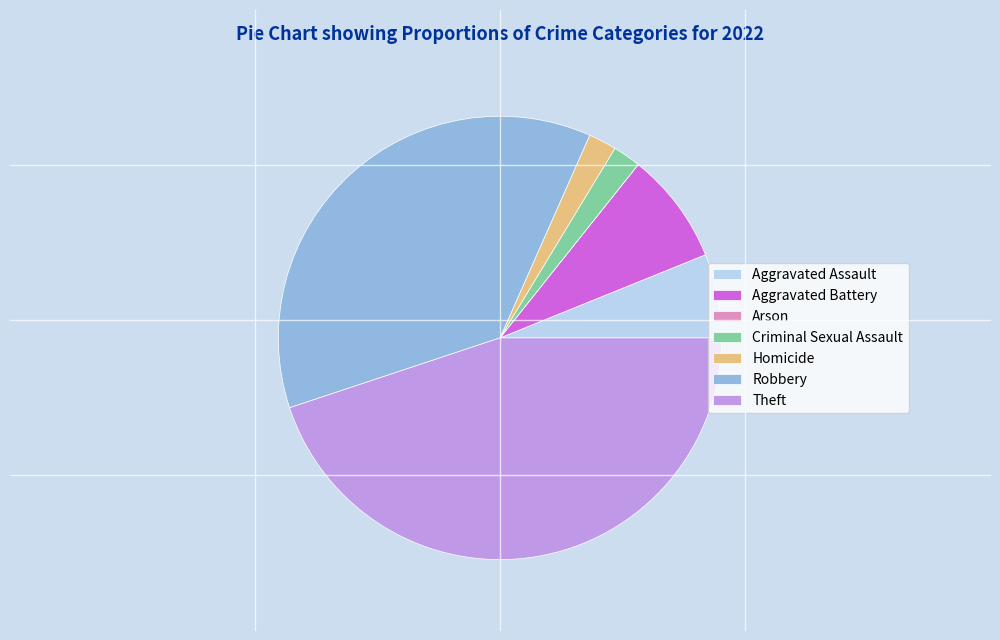

Is it true that Homicide is 2% of the pie?

True